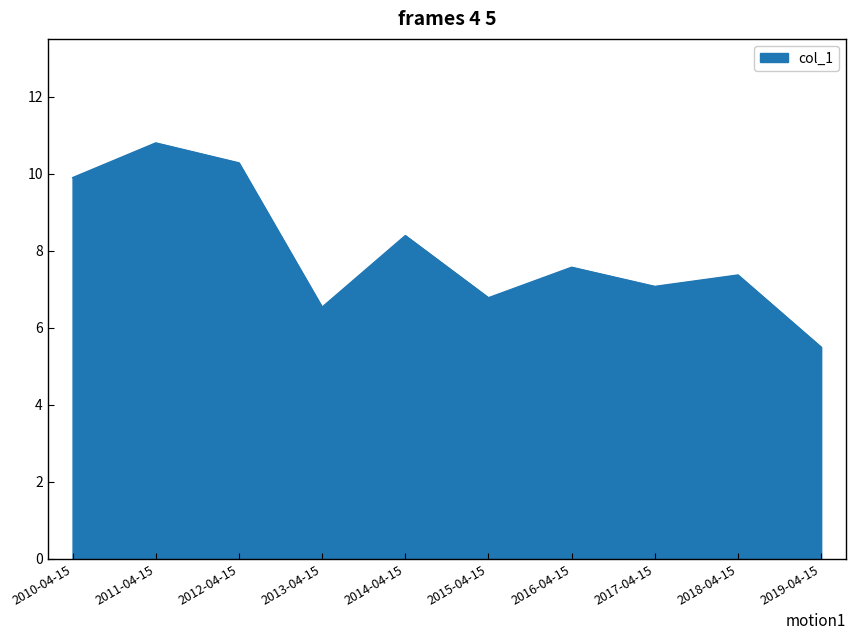

At which category does the chart reach its peak across all series?

2011-04-15